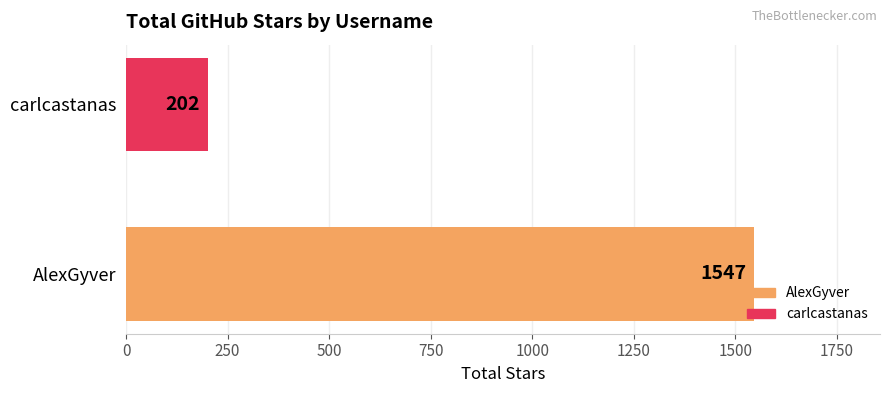

True or false: the data shows 609 at AlexGyver.

False